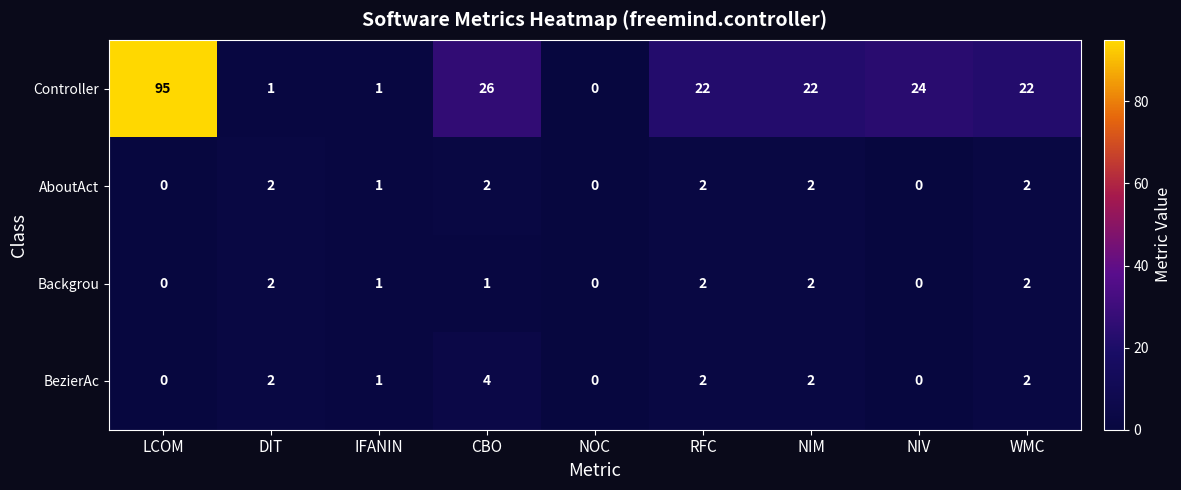

Which series has the largest total across all categories?

Controller